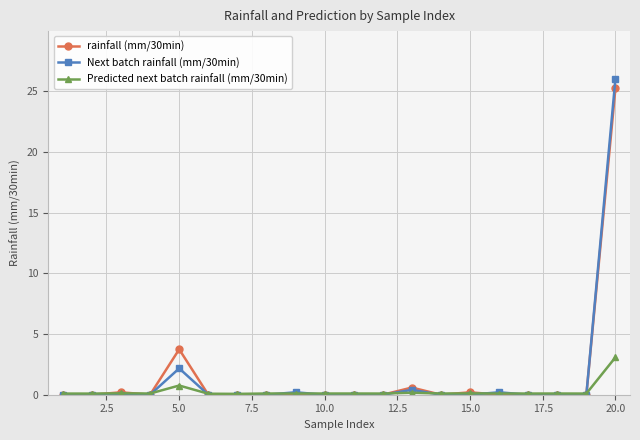

Which series has the largest range (max minus min)?

Next batch rainfall (mm/30min)